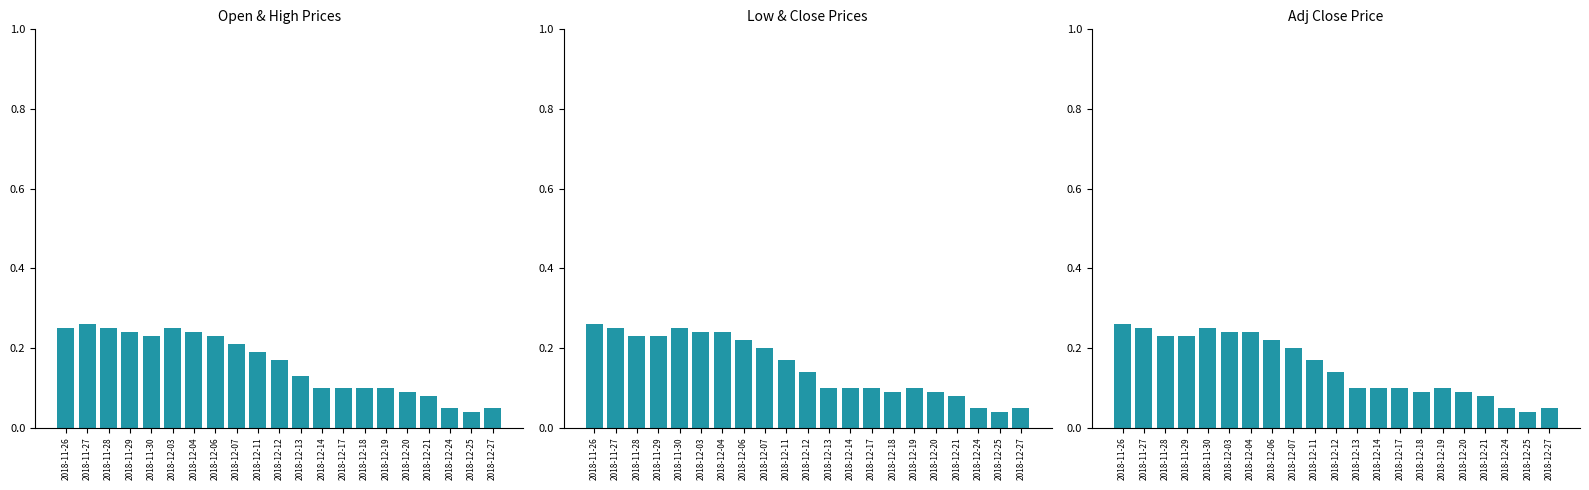

The value of Adj Close at 2018-12-13 is 0.1. True or false?

True